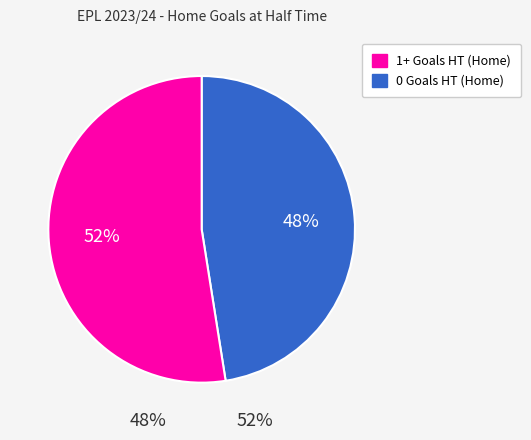

To the nearest percent, what percentage of the pie is 1+ Goals HT (Home)?

52%